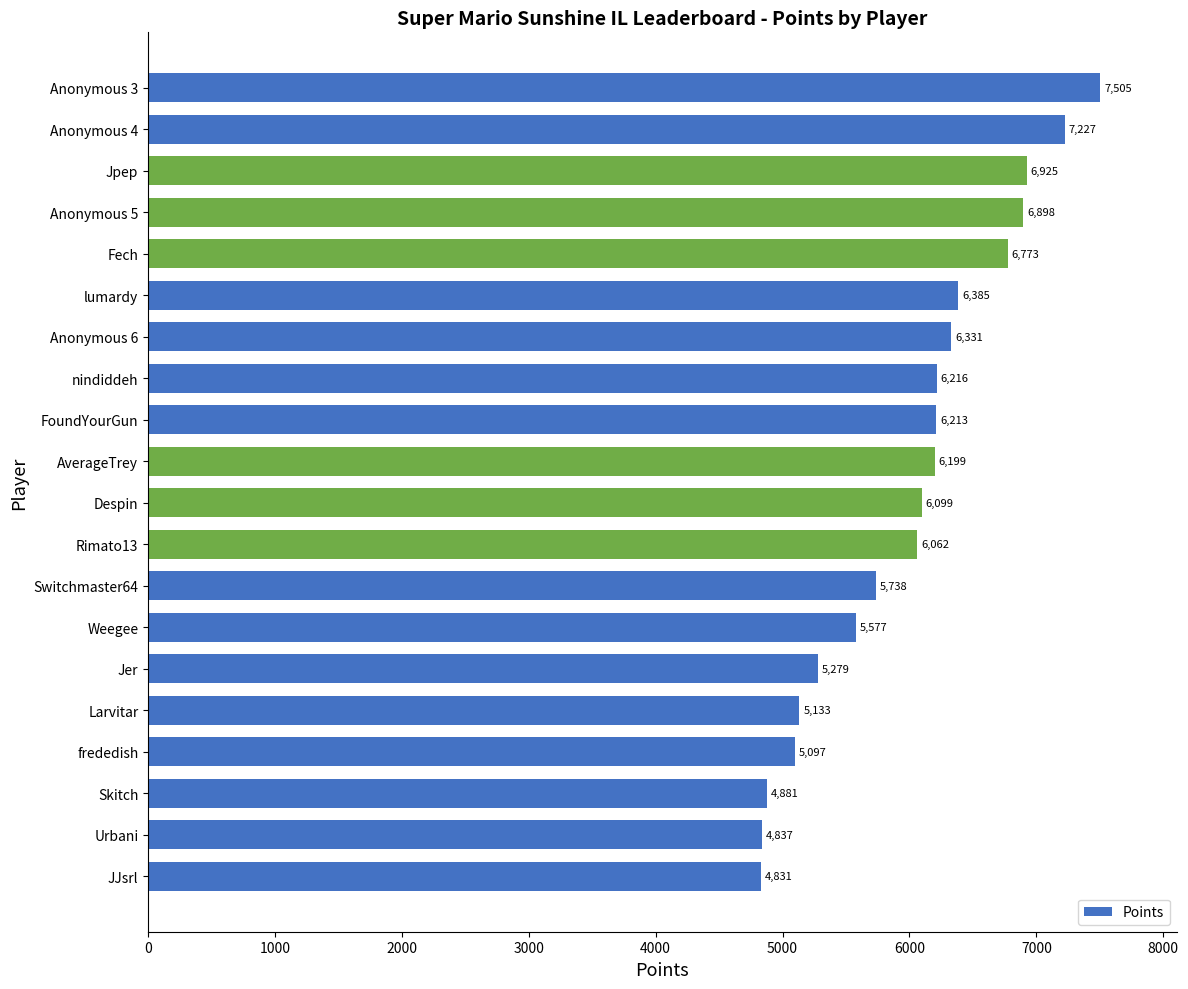

What is the maximum value shown in the chart?

7505